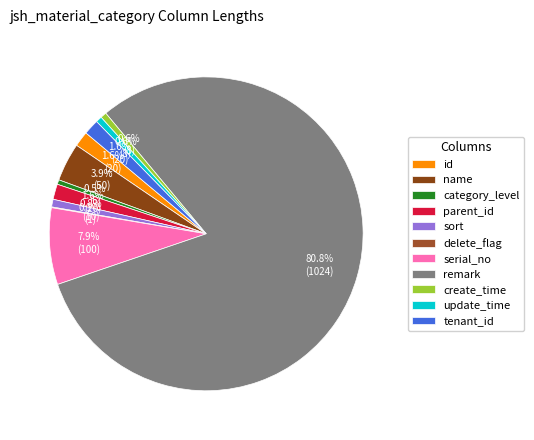

What is the smallest slice in the pie chart?

delete_flag